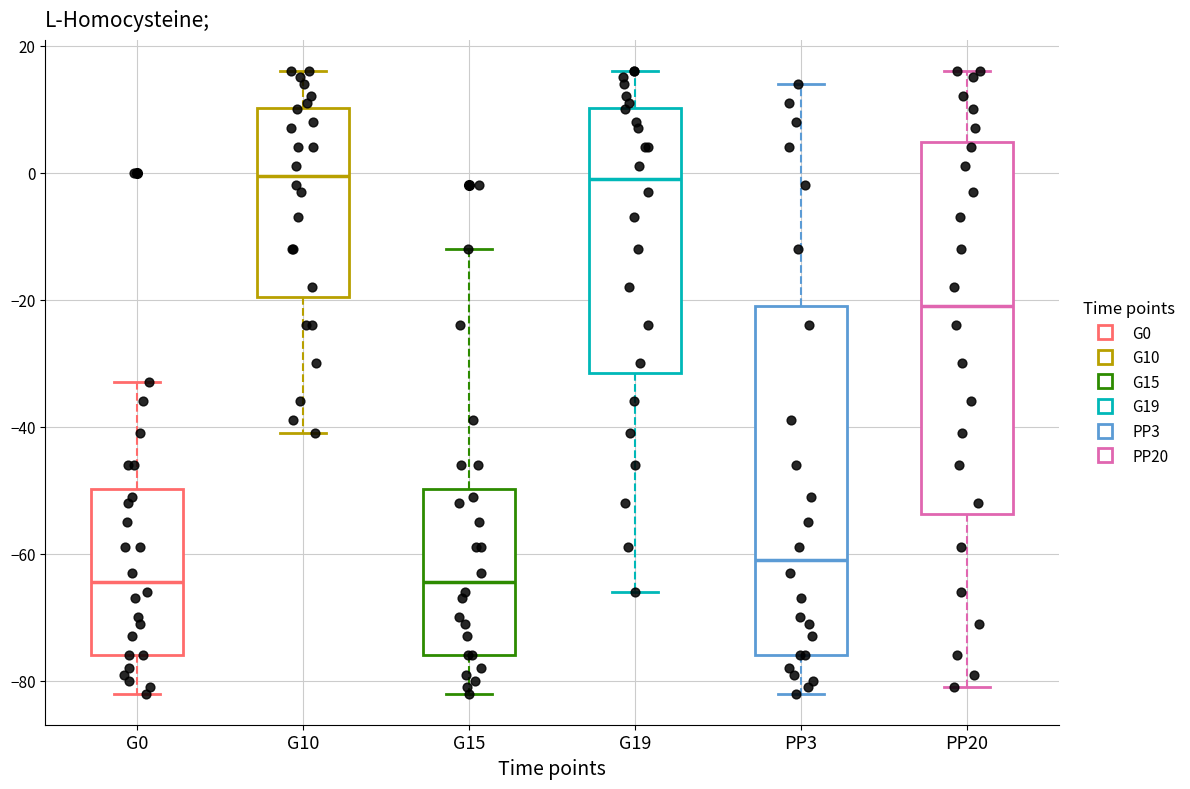

Where does the lower whisker of the box for PP3 end on the y-axis? The values are not printed on the chart, so give them approximately, as read against the axis.

-82